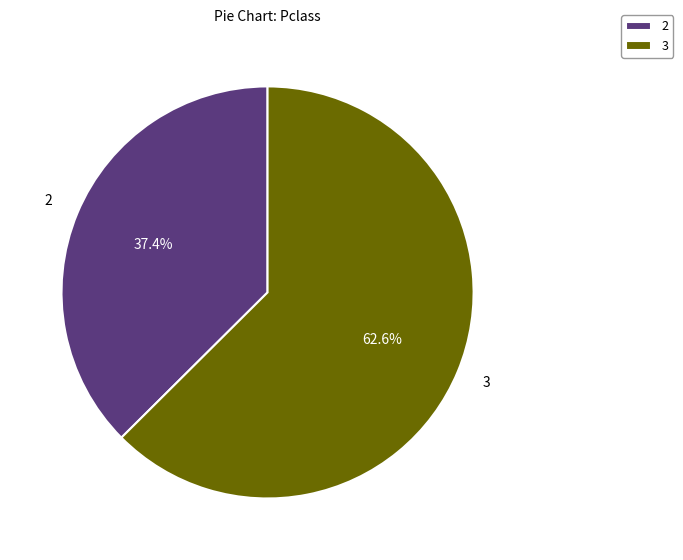

Is there any slice that represents more than half of the pie?

Yes